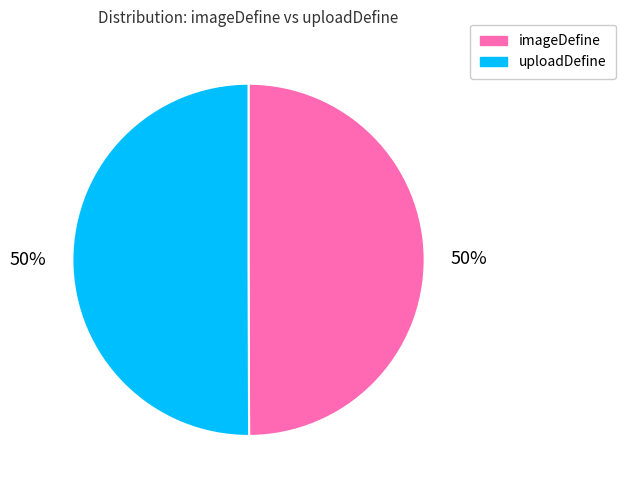

To the nearest percent, what is the average slice percentage?

50%